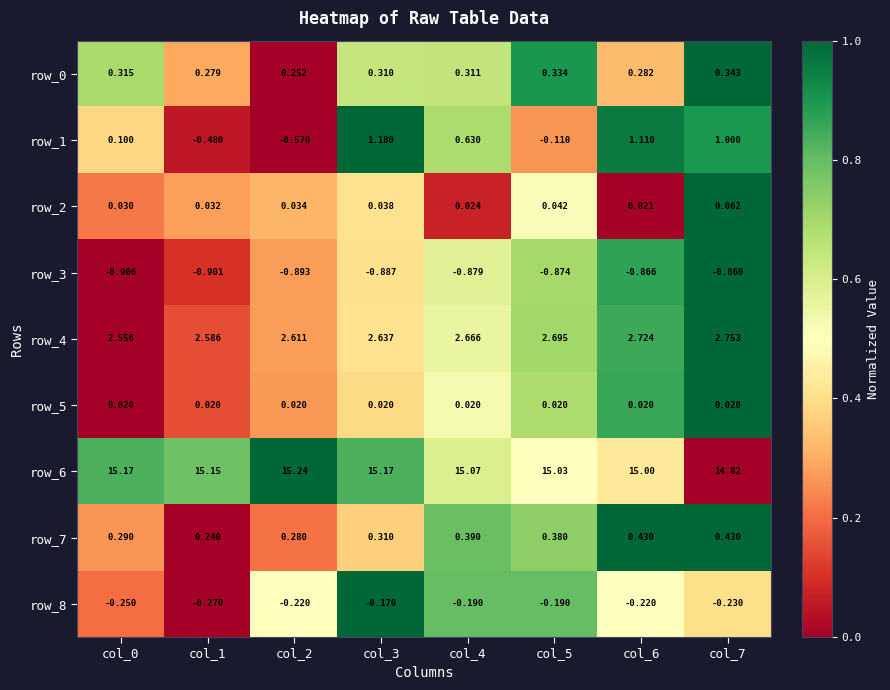

Which series has the largest range (max minus min)?

row_1